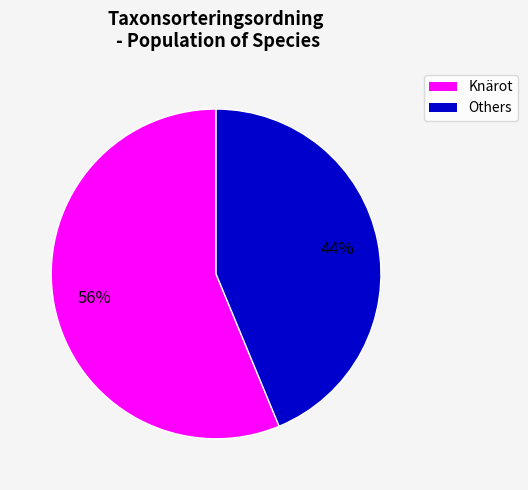

To the nearest percent, what is the average slice percentage?

50%